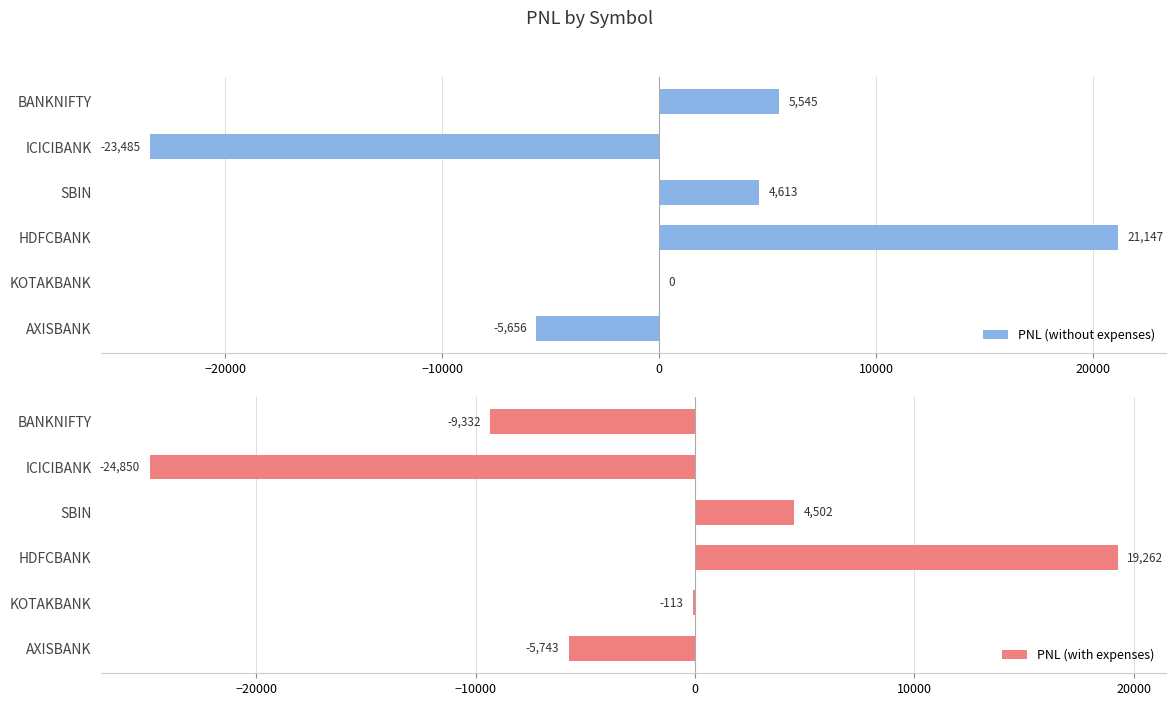

What is the sum of the PNL (without expenses) values at HDFCBANK and KOTAKBANK?

21147.5